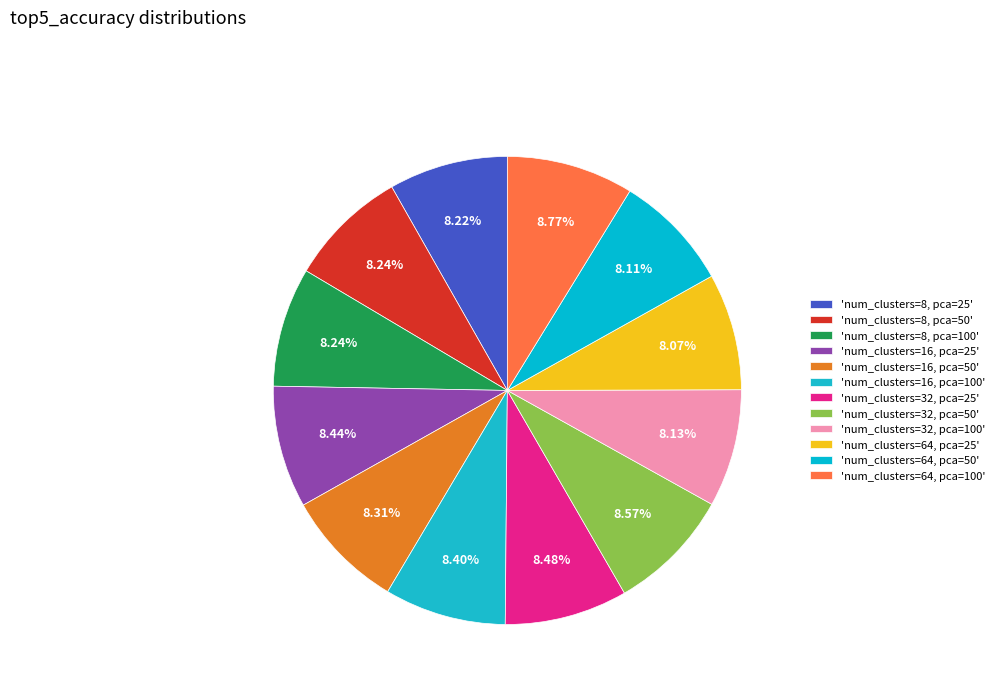

Rank the categories by value from lowest to highest.

num_clusters=64, pca=25, num_clusters=64, pca=50, num_clusters=32, pca=100, num_clusters=8, pca=25, num_clusters=8, pca=50, num_clusters=8, pca=100, num_clusters=16, pca=50, num_clusters=16, pca=100, num_clusters=16, pca=25, num_clusters=32, pca=25, num_clusters=32, pca=50, num_clusters=64, pca=100